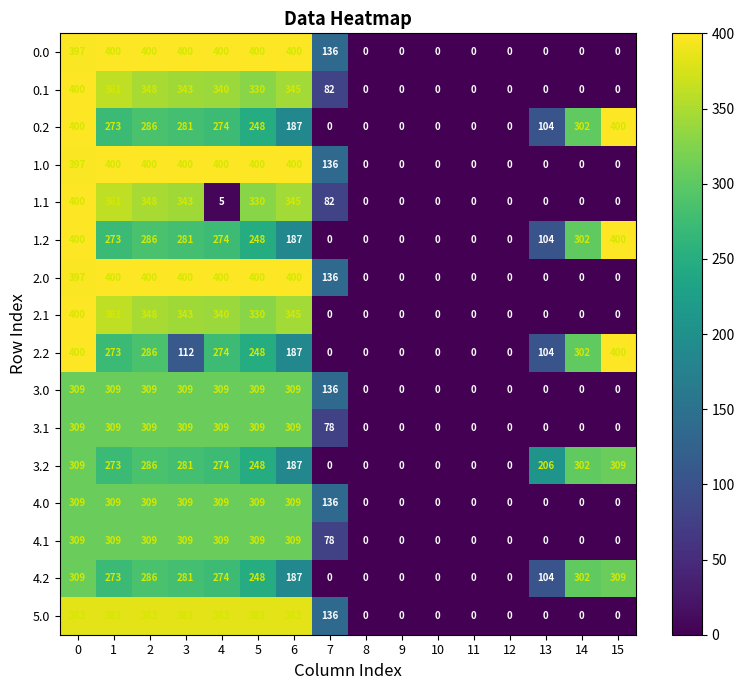

What is the sum of all 3.2 values?

2675